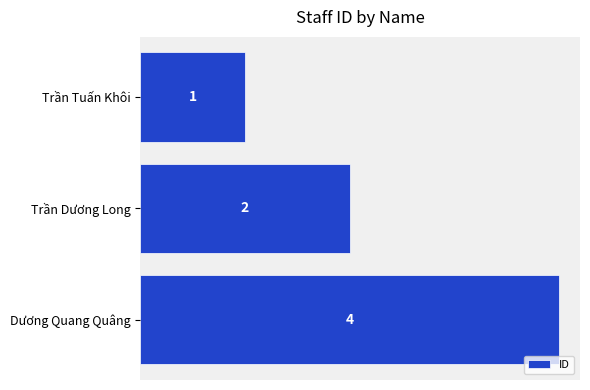

Reading bottom to top, list all the values displayed in this chart.

4	2	1